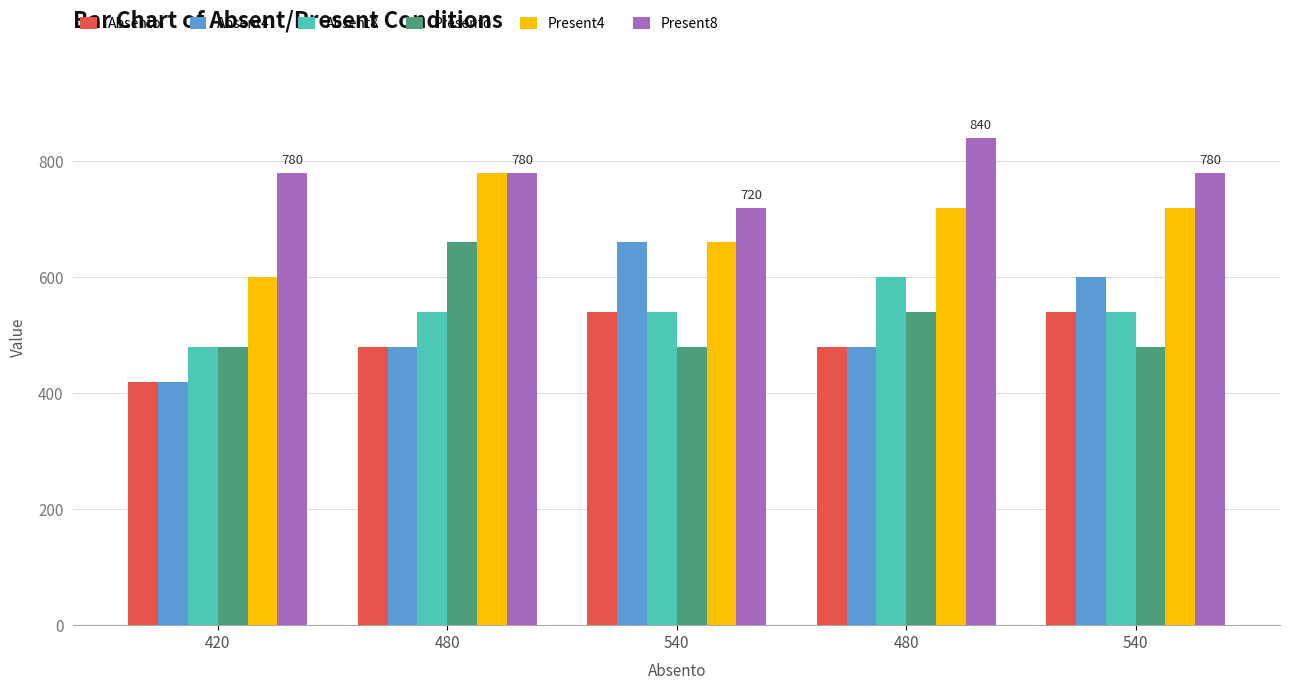

How many bars are there in total?

30